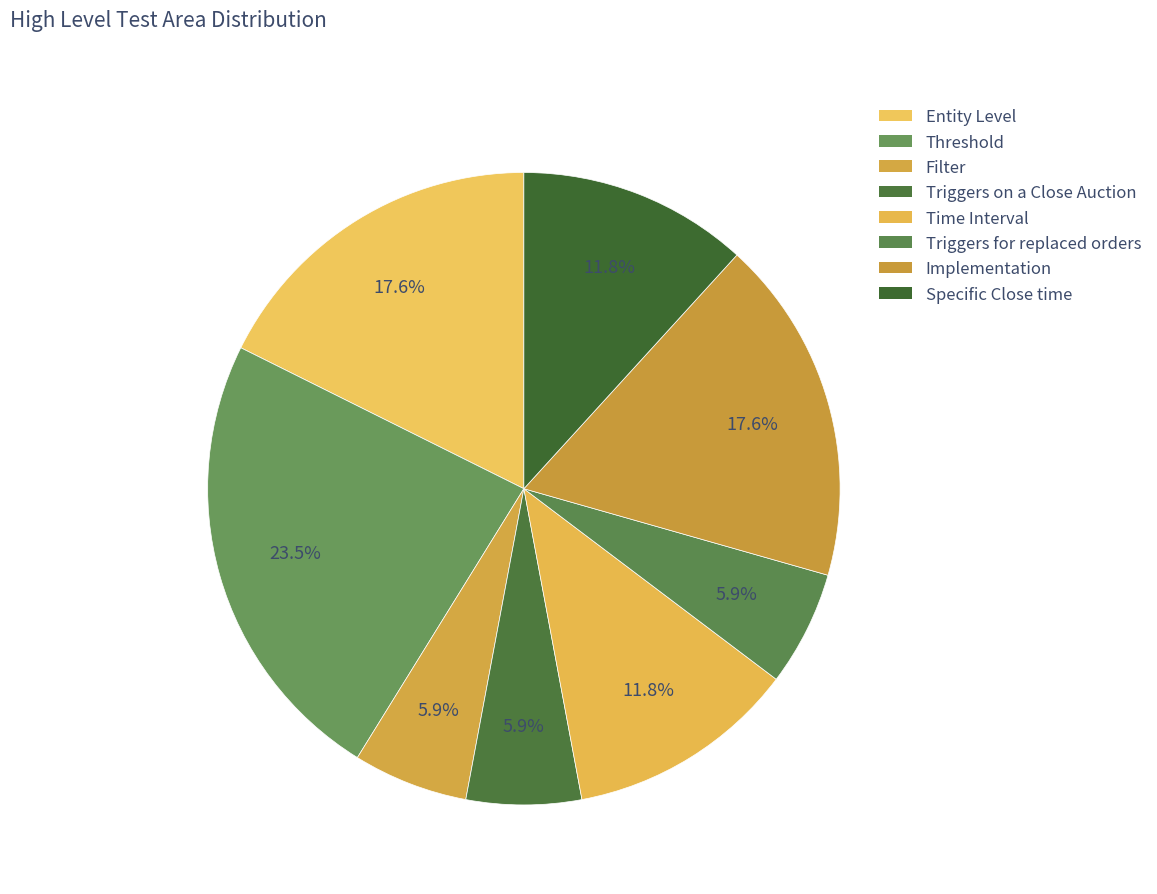

Count the number of slices in the pie.

8